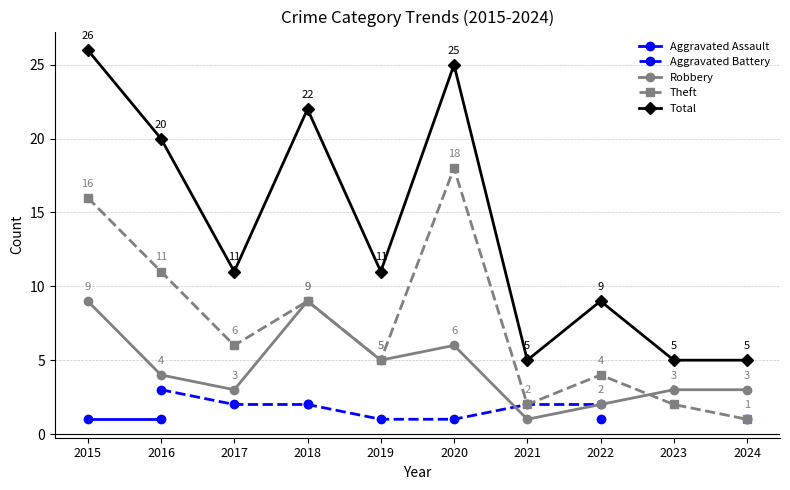

What is the value of the Robbery point at the 5th from the left?

5